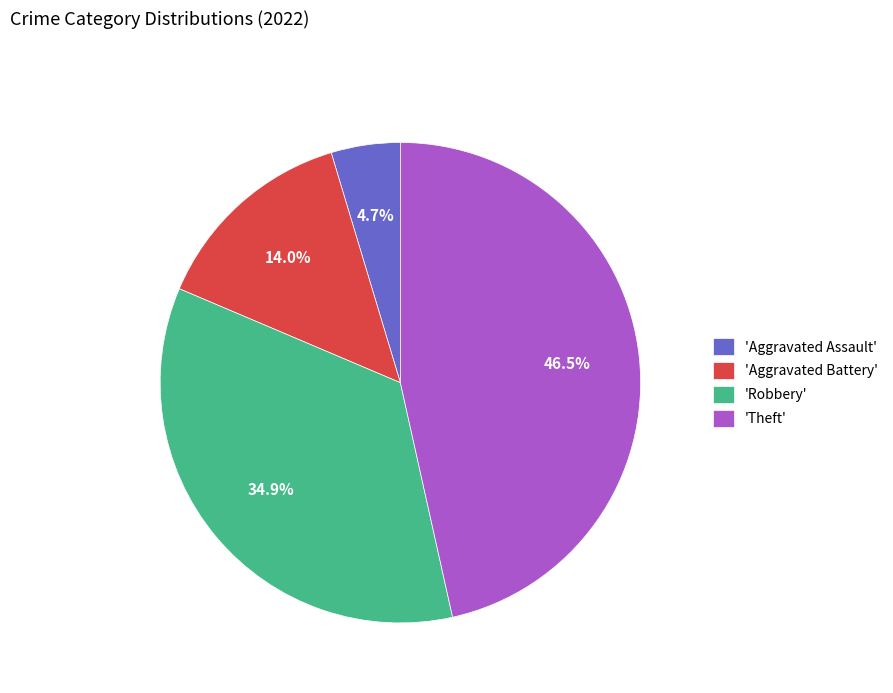

How much of the chart is everything except 'Robbery'?

65.1%